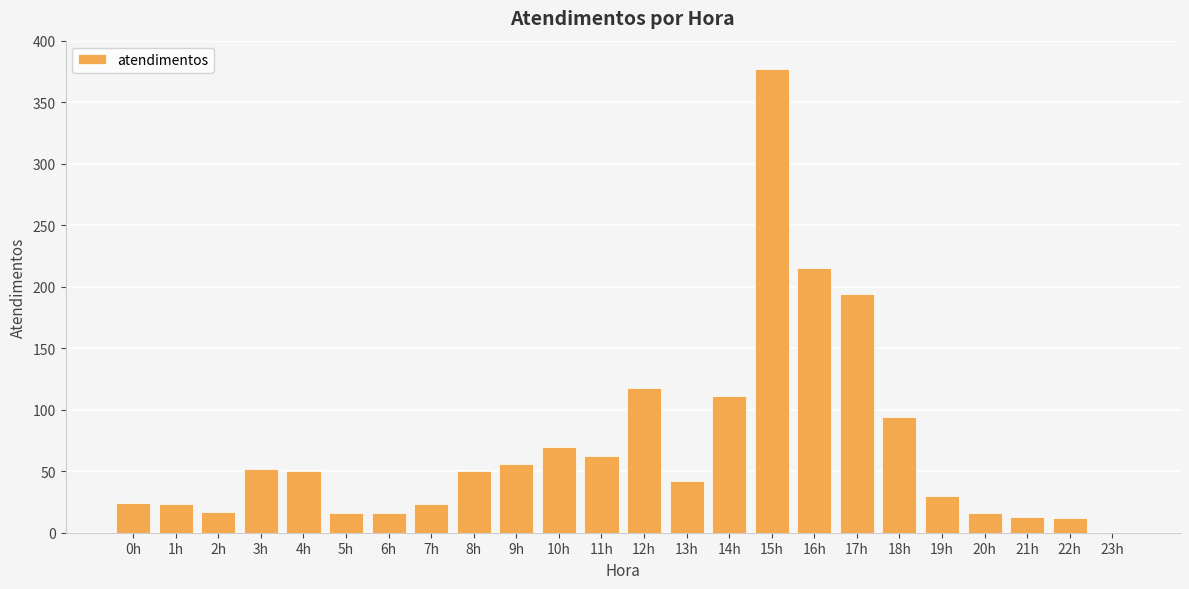

What is the maximum value shown in the chart?

377